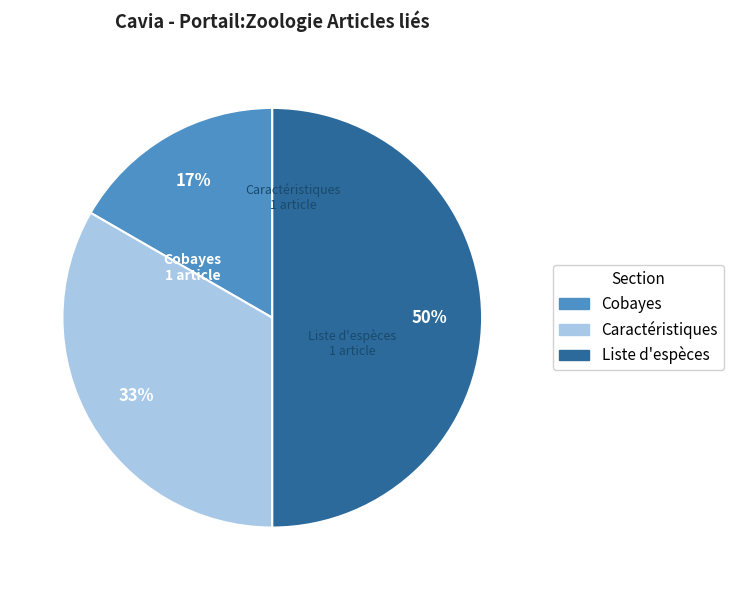

Count the number of slices in the pie.

3